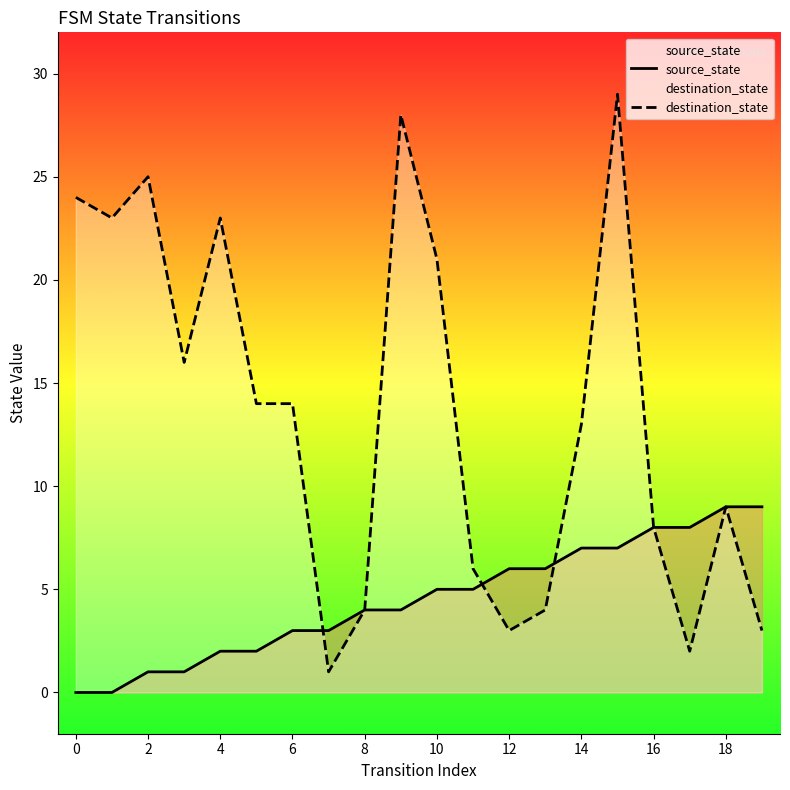

Reading left to right, transcribe all the data shown in this chart.

source_state: 0	0	1	1	2	2	3	3	4	4	5	5	6	6	7	7	8	8	9	9
destination_state: 24	23	25	16	23	14	14	1	4	28	21	6	3	4	13	29	8	2	9	3